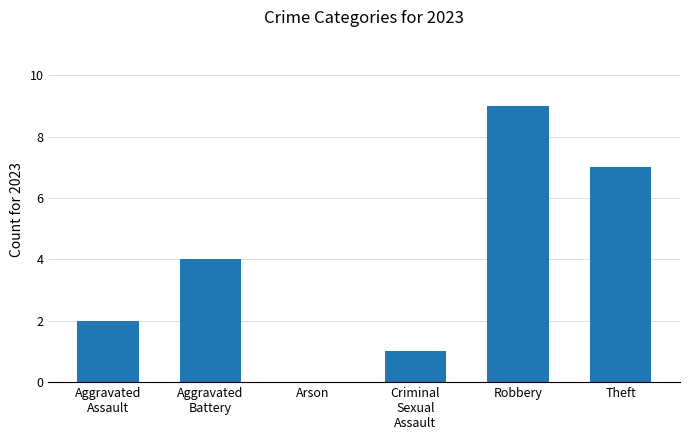

How many values are above zero?

5